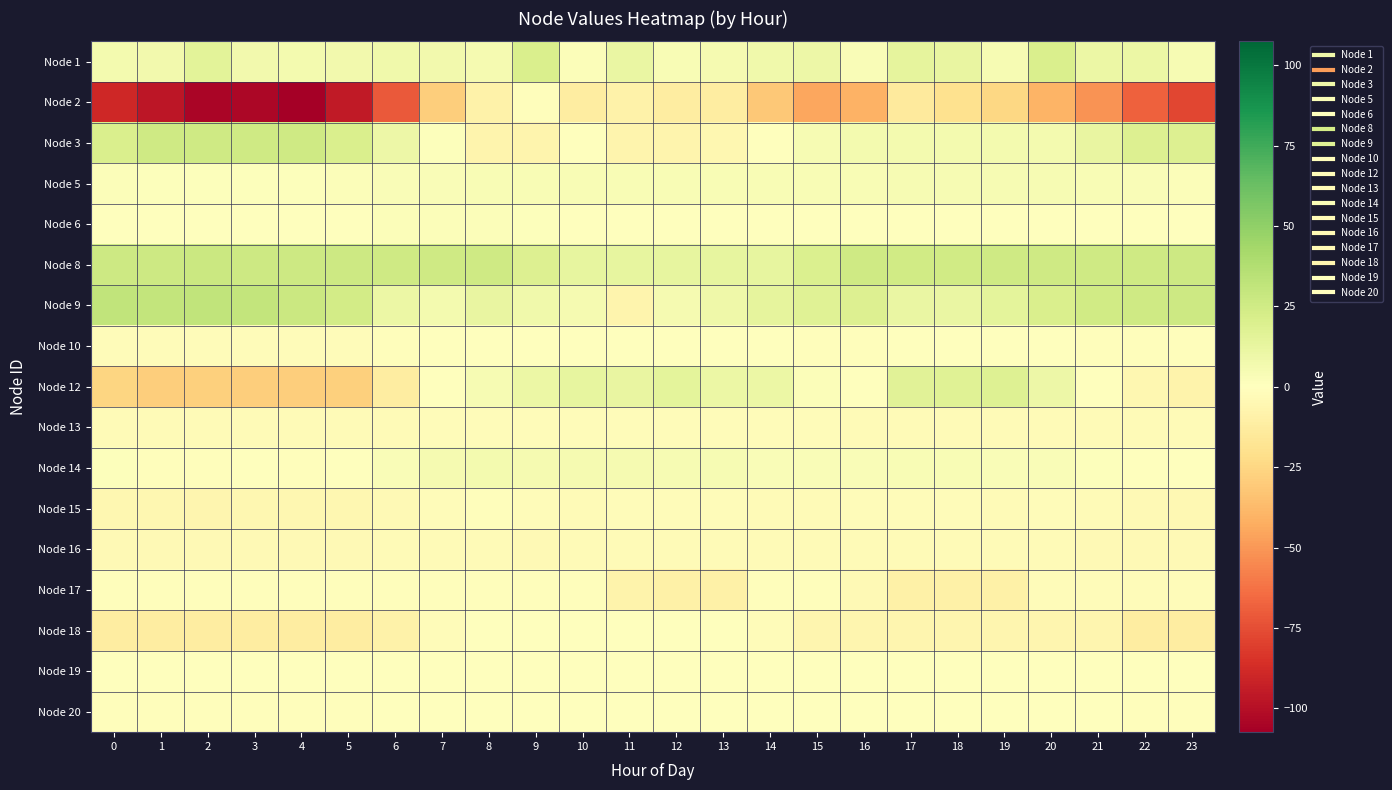

What is the minimum value shown in the chart?

-107.4